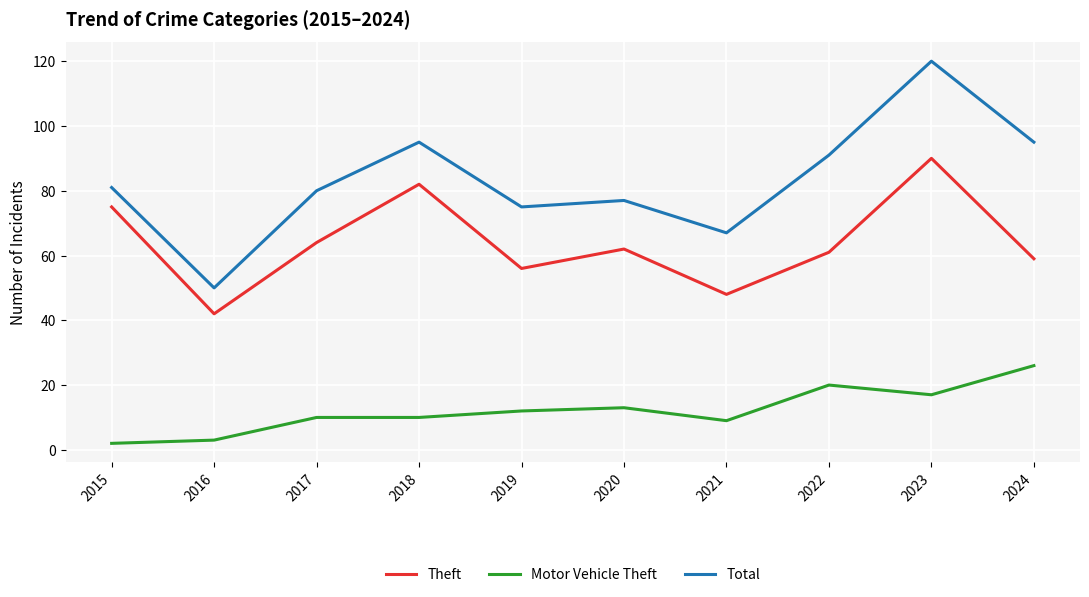

True or false: Motor Vehicle Theft and Total intersect in this chart.

False